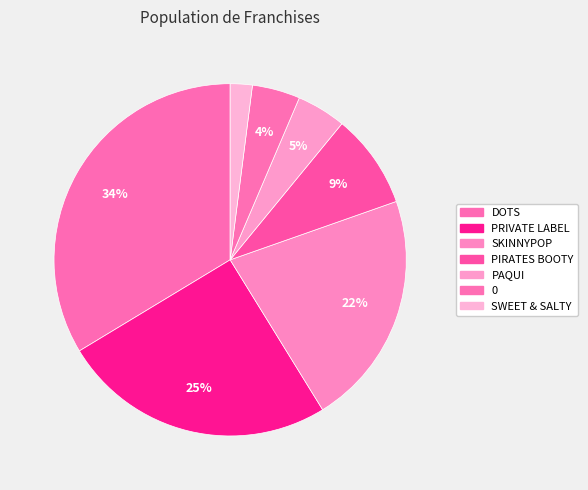

The PRIVATE LABEL slice represents 25% of the pie. True or false?

True